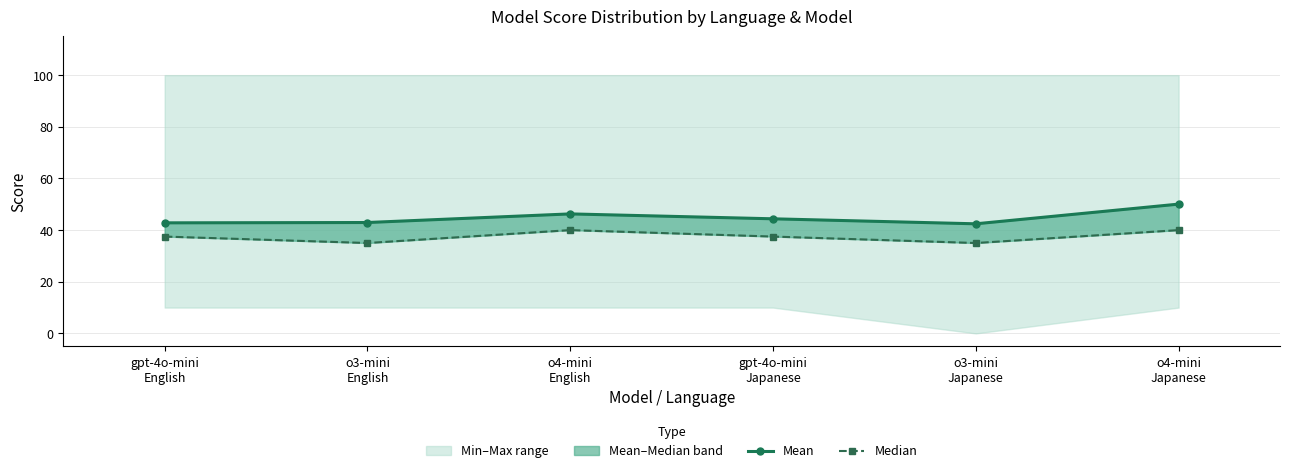

The value of Median at o3-mini
English is 49.4. True or false?

False